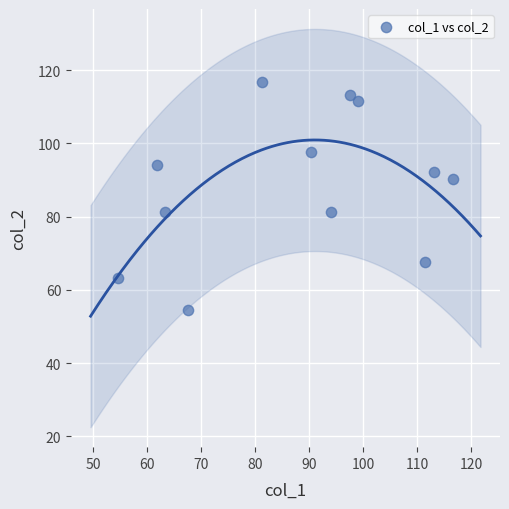

What is the range of X values (max minus min)?

62.1